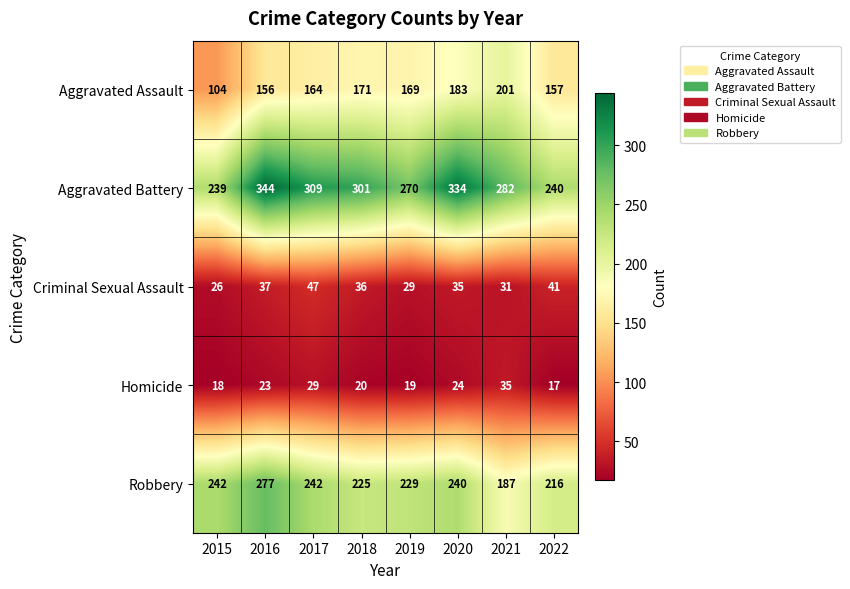

How many series are shown in this chart?

5